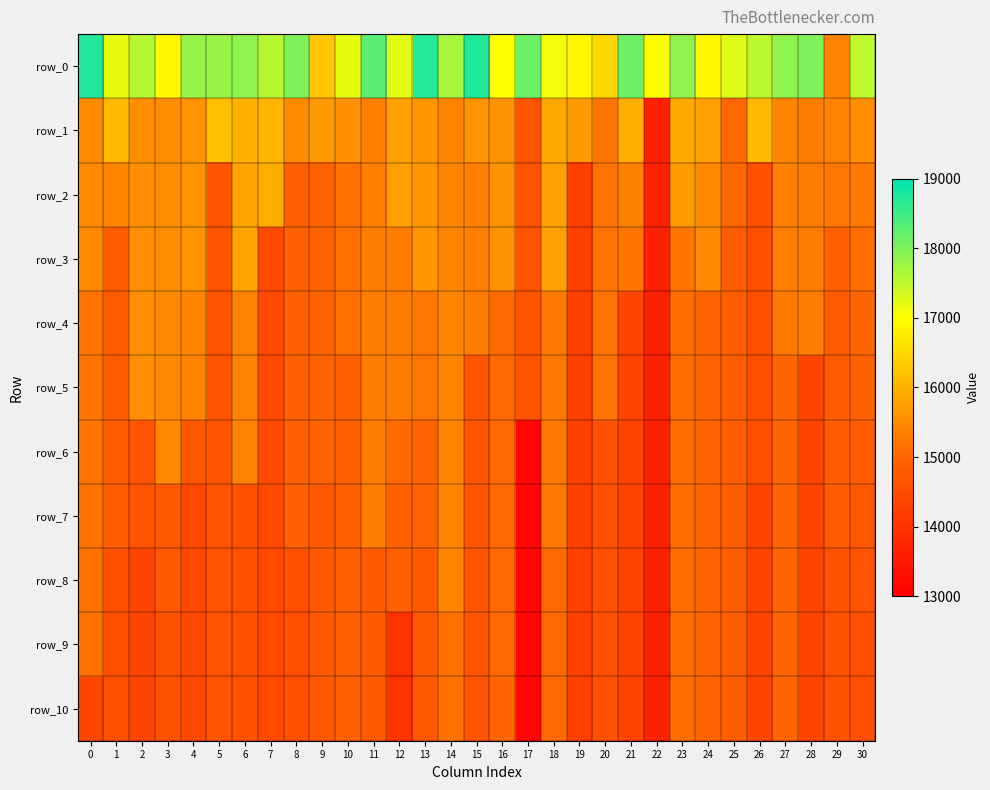

How many data points in row_1 are less than 15587?

15